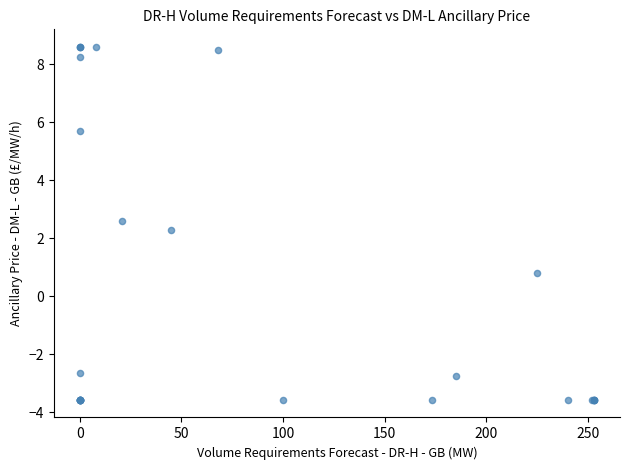

What Y value in the scatter plot is closest to 2?

2.3